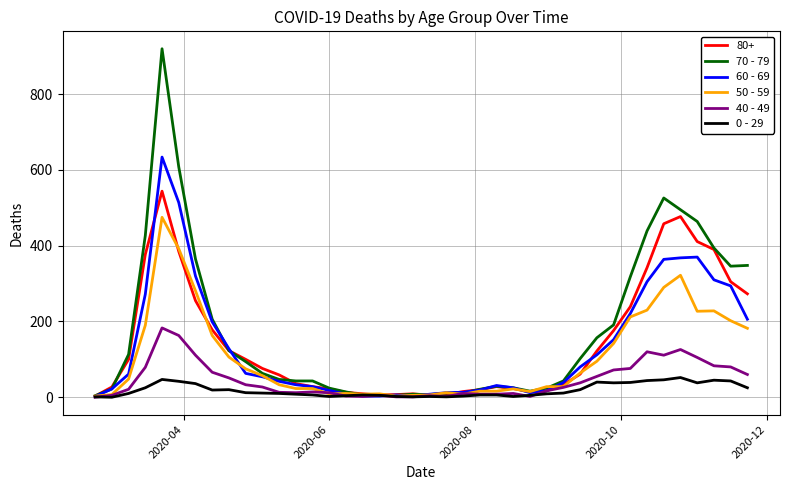

True or false: 0 - 29 has more than 2 points higher than both neighbors.

True